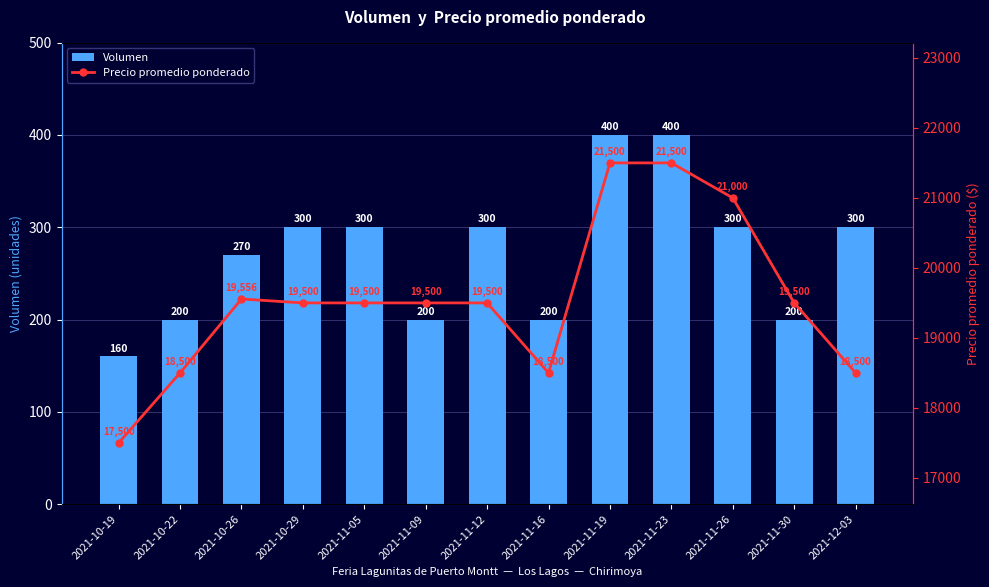

At which category is the sum across all series the highest?

2021-11-19